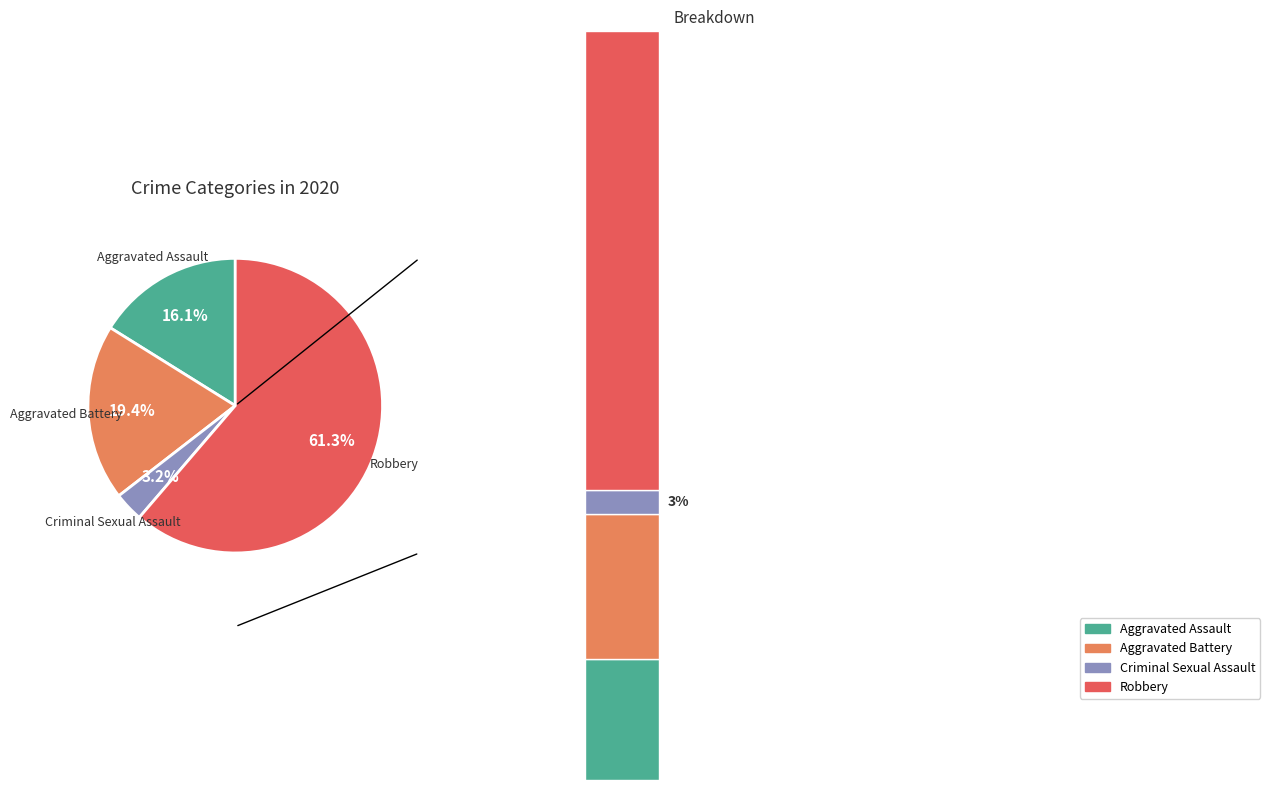

How many segments does this pie chart have?

4